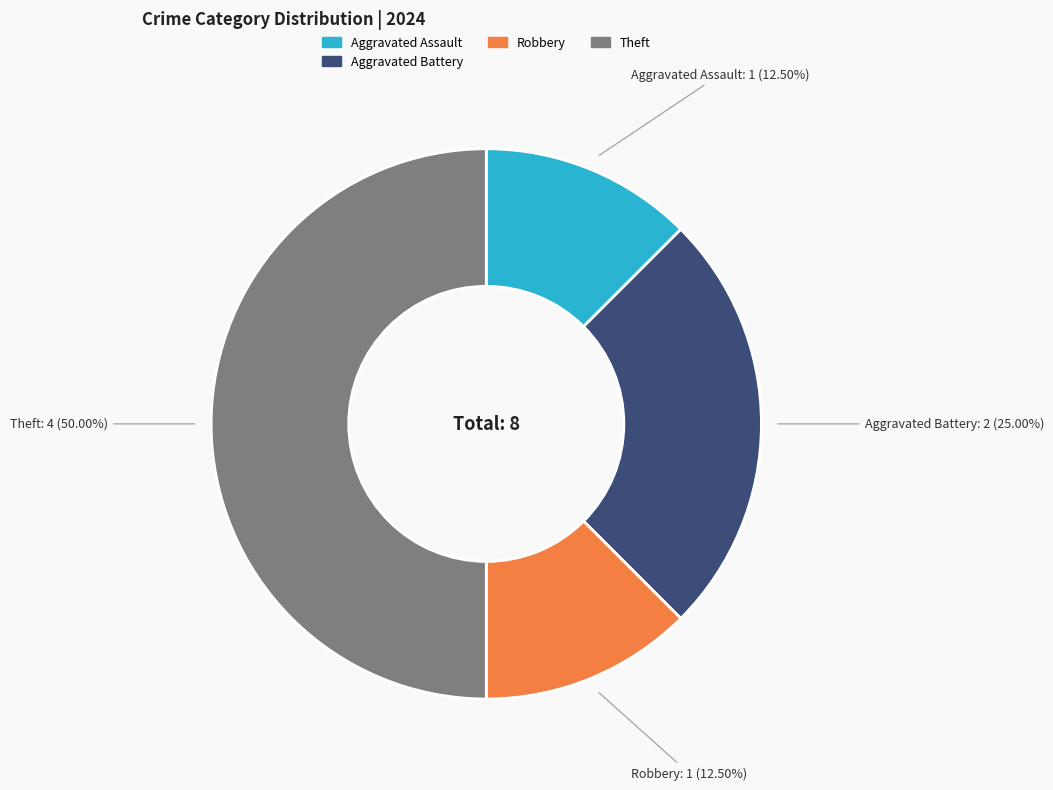

Is there any slice that represents more than half of the pie?

No